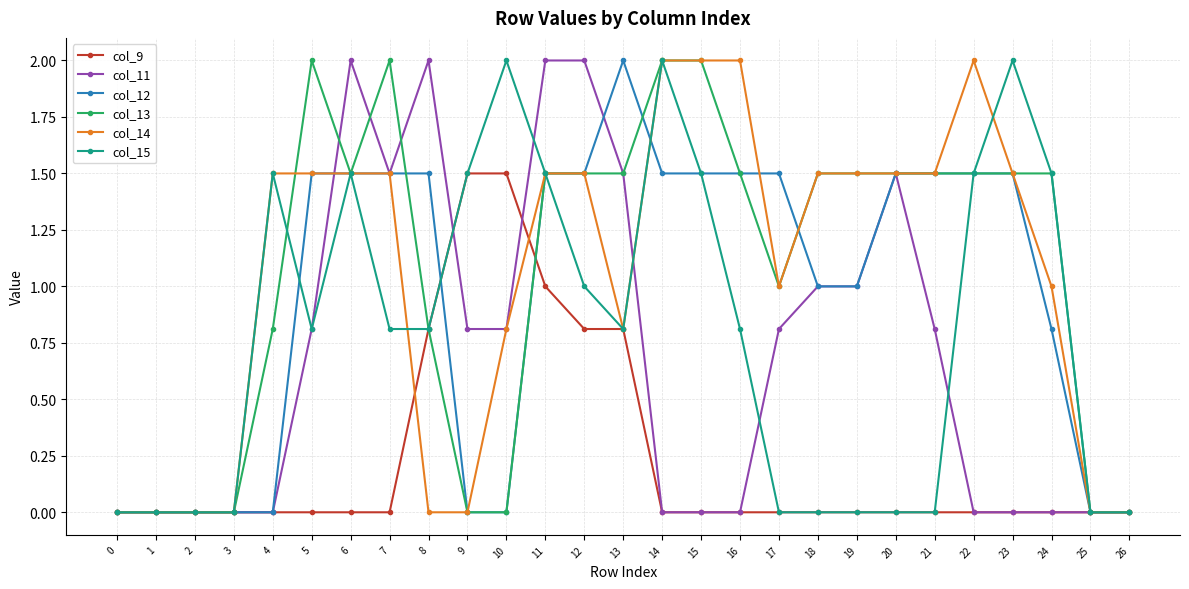

What is the total value across all series at 23?

6.5